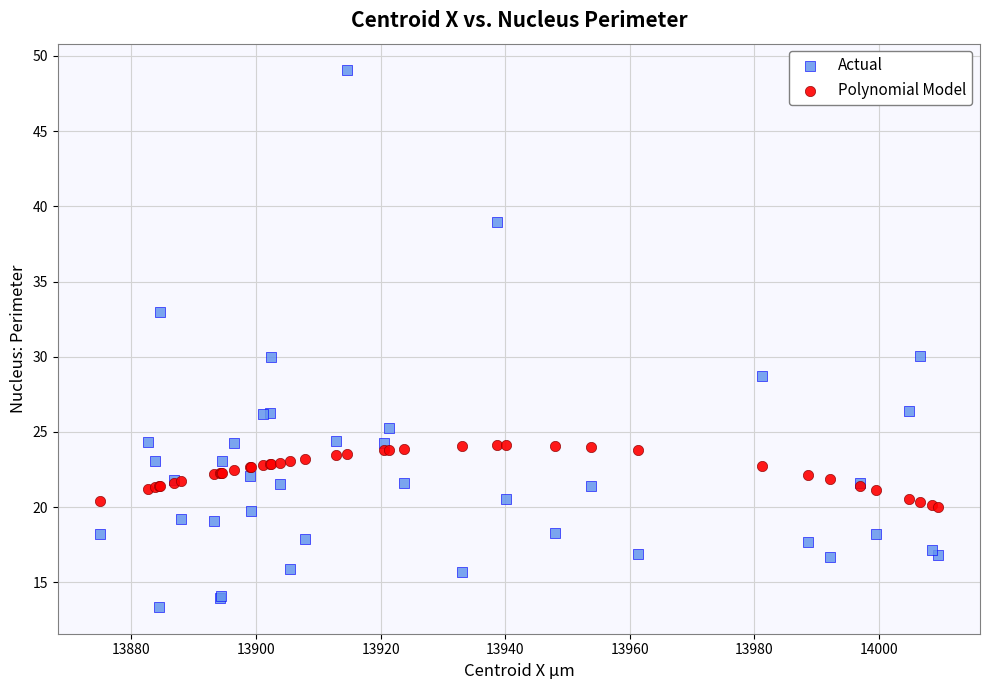

Which series contains the highest Y value?

Actual